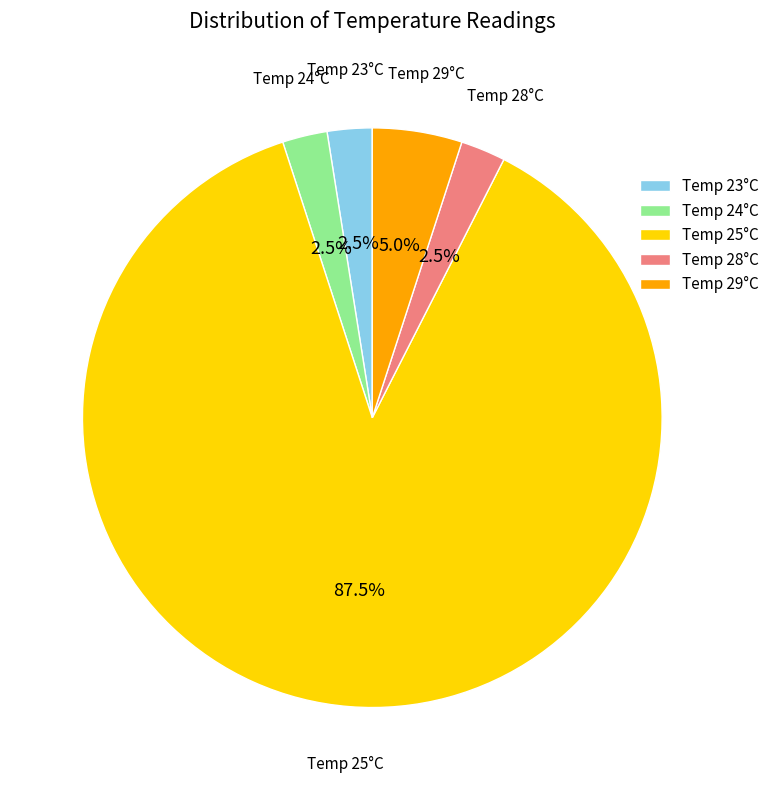

Is there any slice that represents more than half of the pie?

Yes